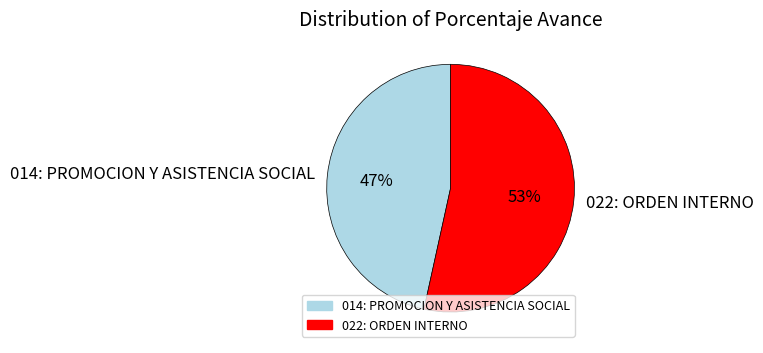

How many segments does this pie chart have?

2